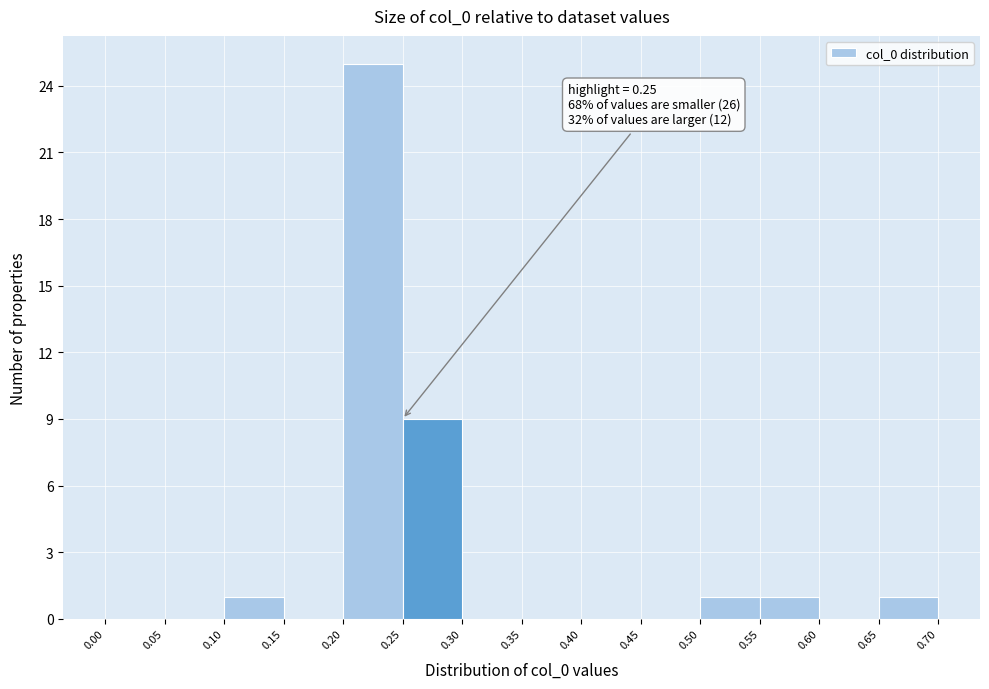

Over which range of the x-axis is the bar tallest?

0.20 to 0.25